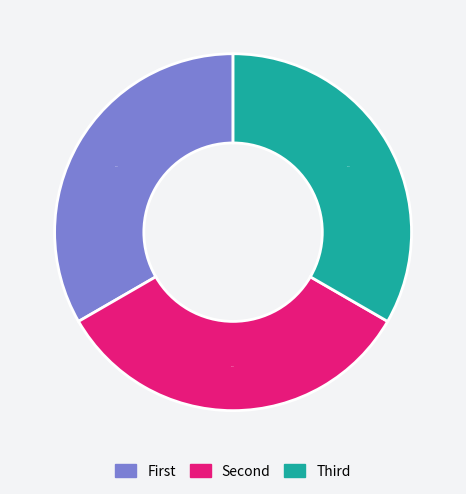

Is there a majority slice in this chart?

No